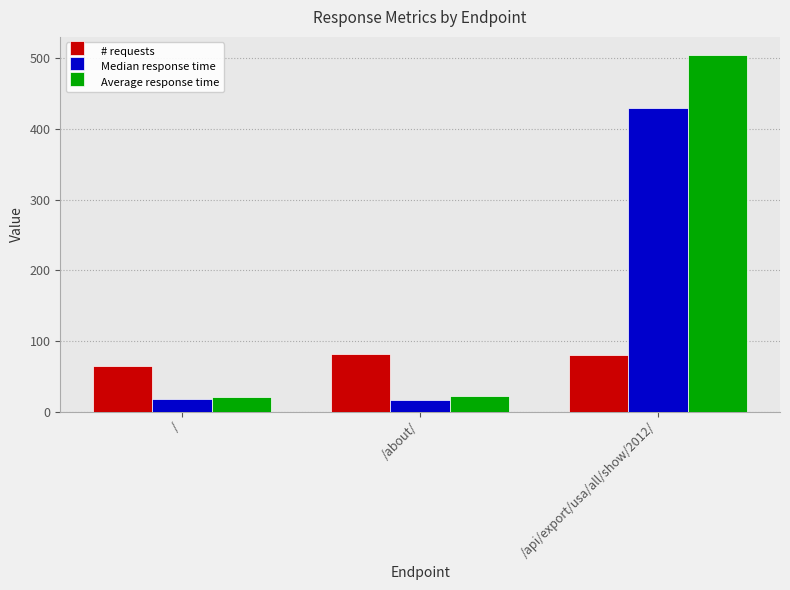

Is it true that # requests equals 64 at /?

True